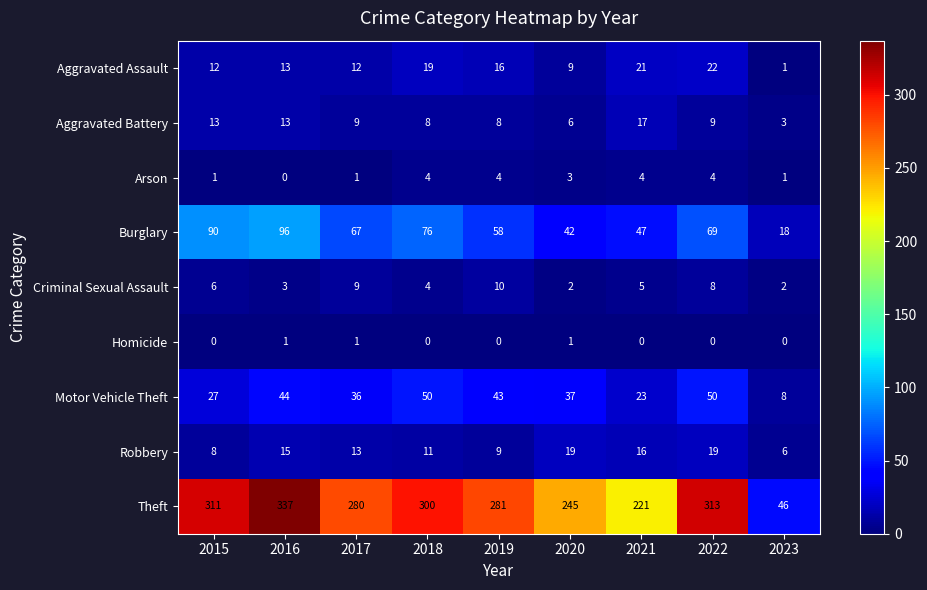

What is the sum of all Aggravated Assault values?

125